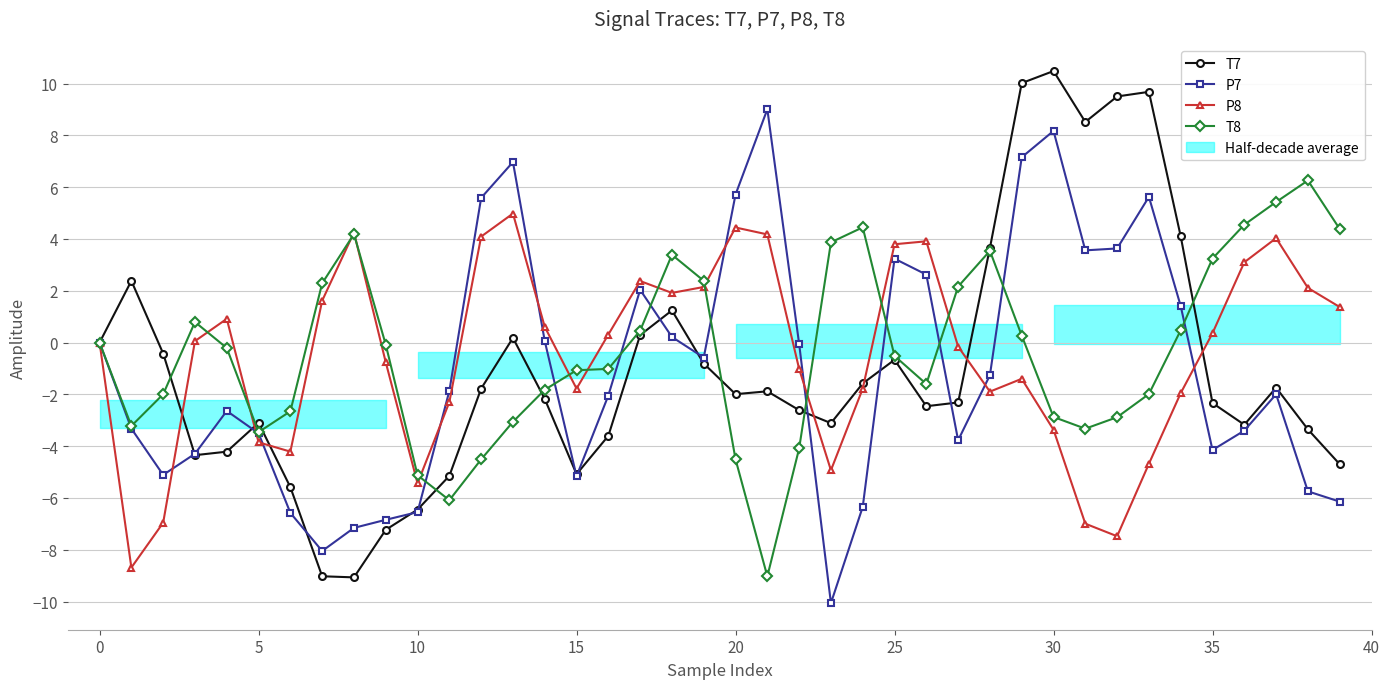

True or false: P8 has more than 2 points higher than both neighbors.

True